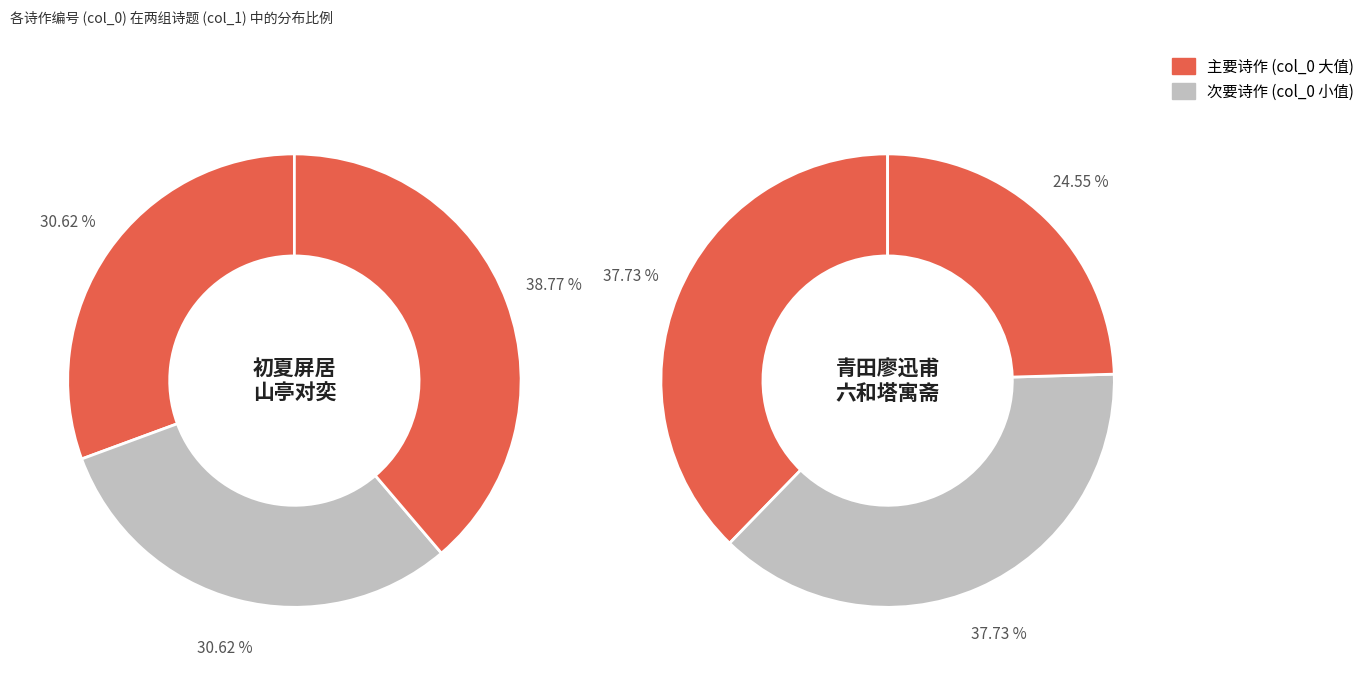

How many segments does this pie chart have?

6